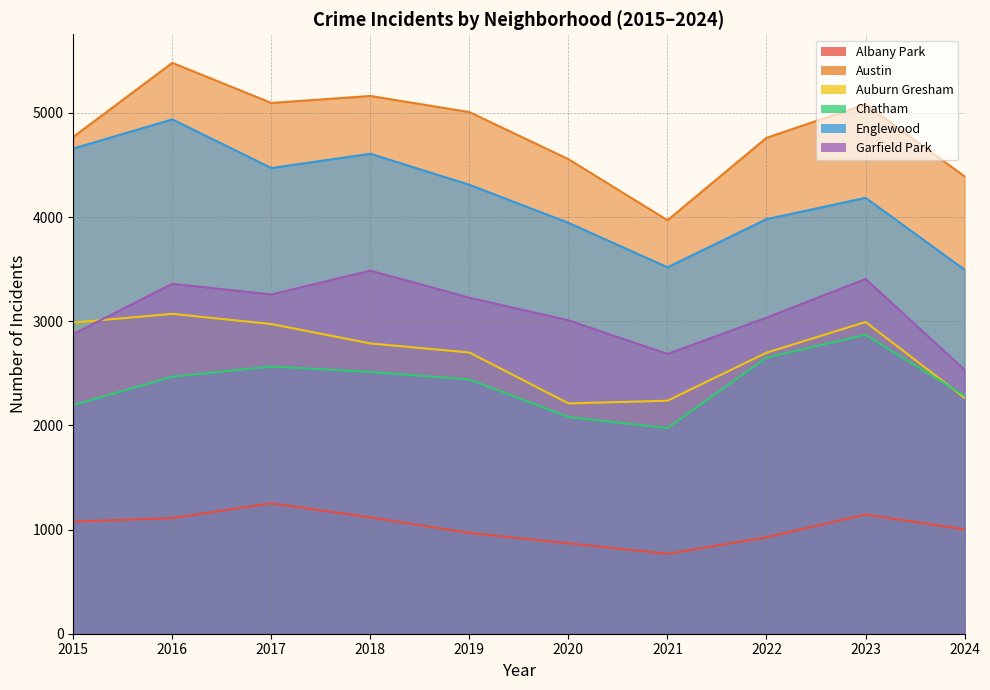

Which series has the largest total across all categories?

Austin